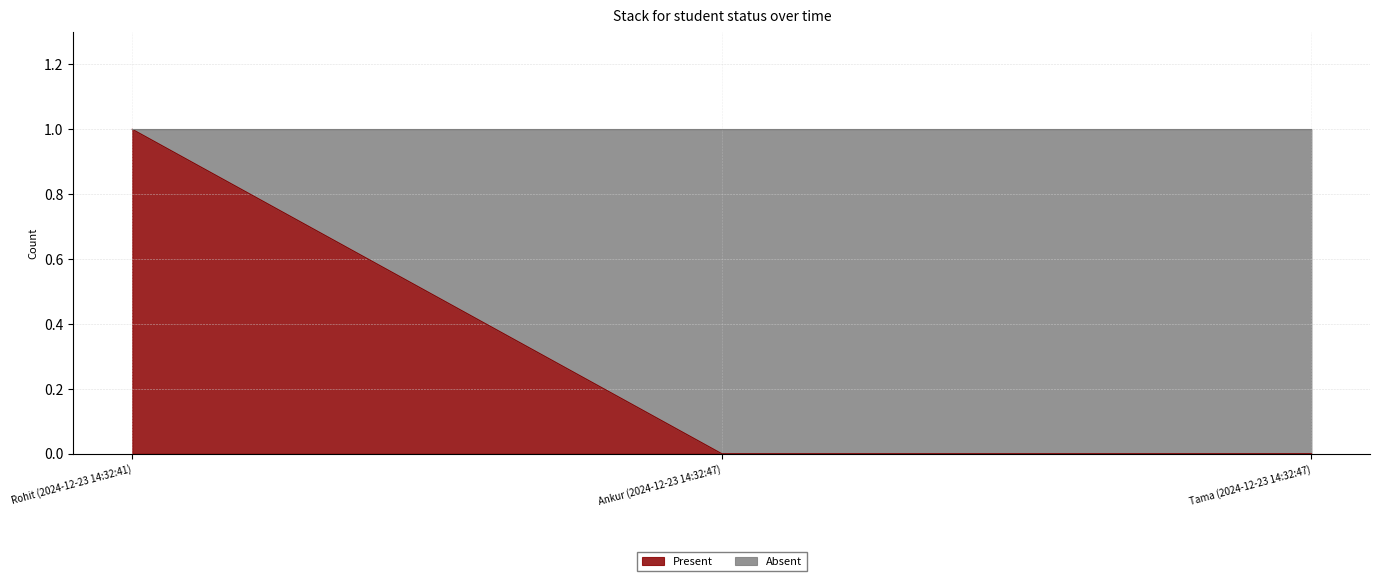

List the labels in order of value, smallest first.

Ankur (2024-12-23 14:32:47), Tama (2024-12-23 14:32:47), Rohit (2024-12-23 14:32:41)